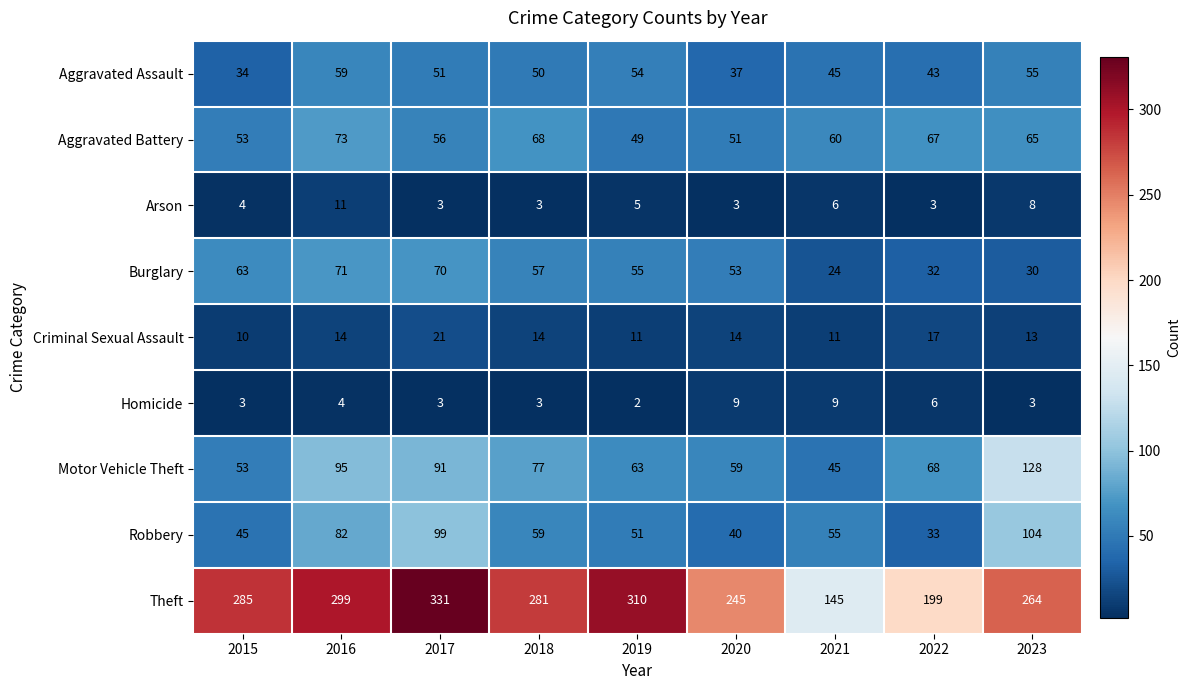

Rank the series by their maximum value, from lowest to highest.

Homicide, Arson, Criminal Sexual Assault, Aggravated Assault, Burglary, Aggravated Battery, Robbery, Motor Vehicle Theft, Theft